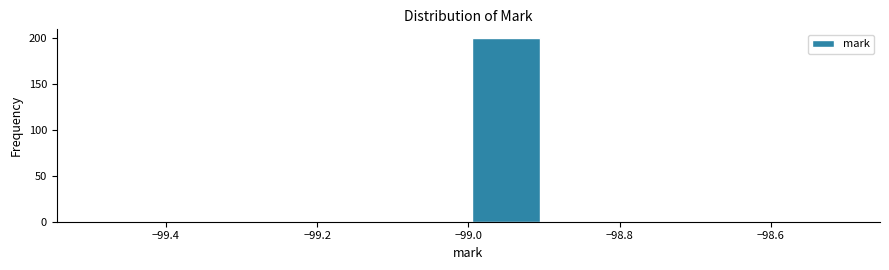

Reading left to right, list every bar in this chart as the range it spans on the x-axis followed by its height. The values are not printed on the chart, so give them approximately, as read against the axis.

-99.5 to -99.4: 0
-99.4 to -99.3: 0
-99.3 to -99.2: 0
-99.2 to -99.1: 0
-99.1 to -99.0: 0
-99.0 to -98.9: 200
-98.9 to -98.8: 0
-98.8 to -98.7: 0
-98.7 to -98.6: 0
-98.6 to -98.5: 0